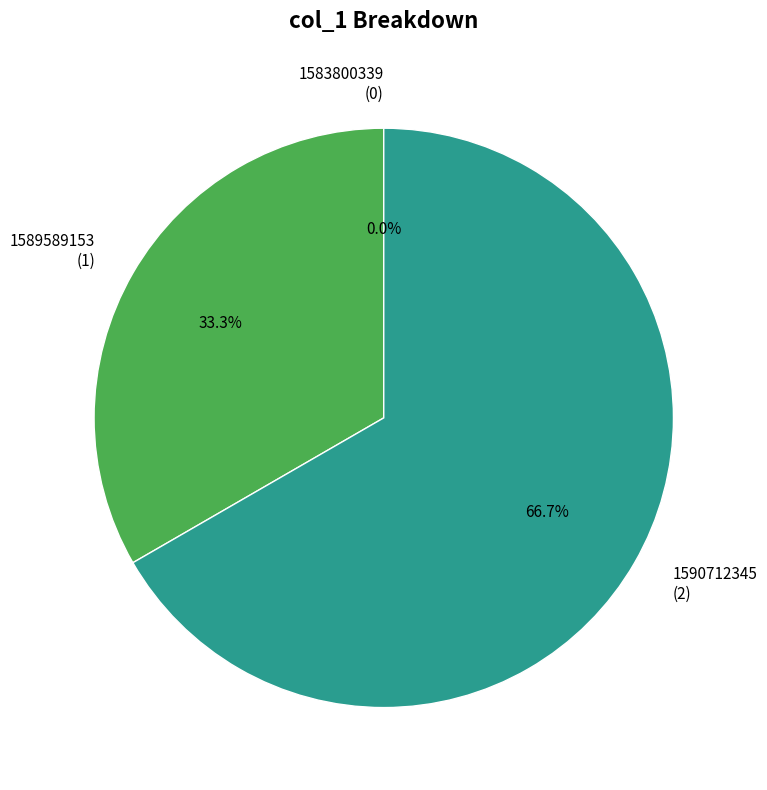

The 1589589153 slice represents 20% of the pie. True or false?

False